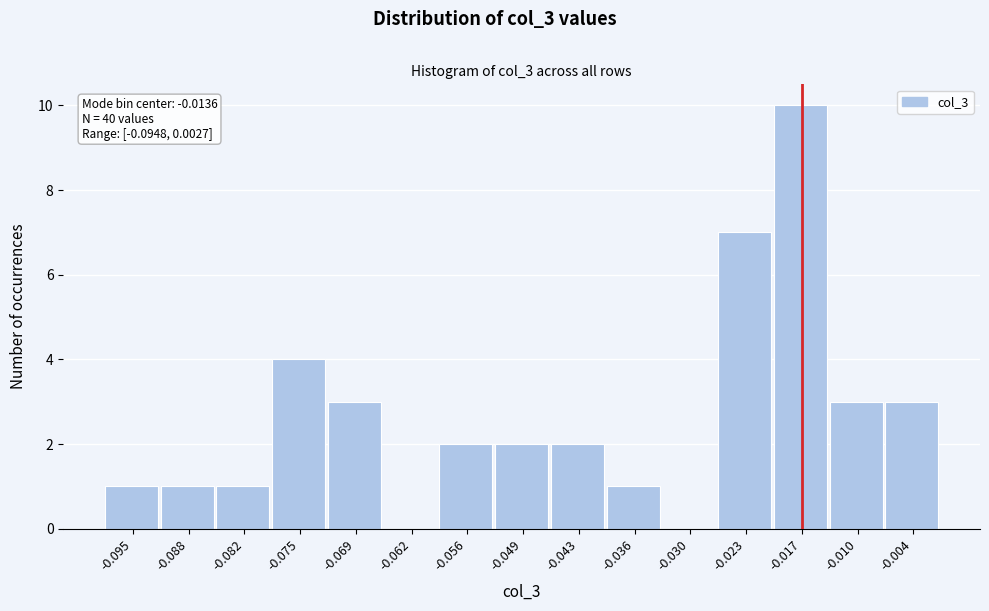

Reading left to right, extract all data points from this chart.

-0.095=1	-0.088=1	-0.082=1	-0.075=4	-0.069=3	-0.062=0	-0.056=2	-0.049=2	-0.043=2	-0.036=1	-0.030=0	-0.023=7	-0.017=10	-0.010=3	-0.004=3